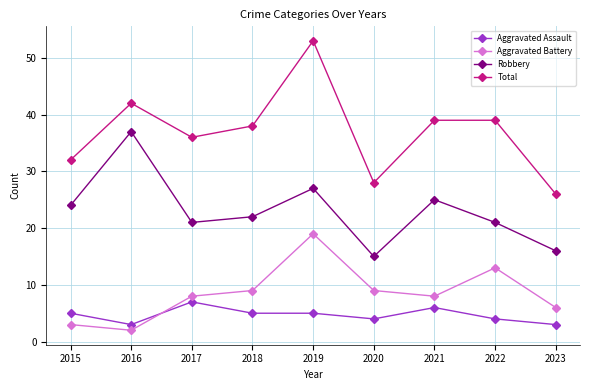

What is the maximum value shown in the chart?

53